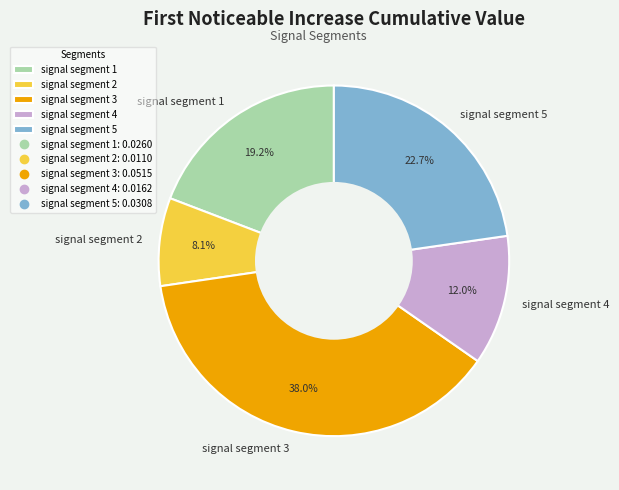

Count the number of slices in the pie.

5